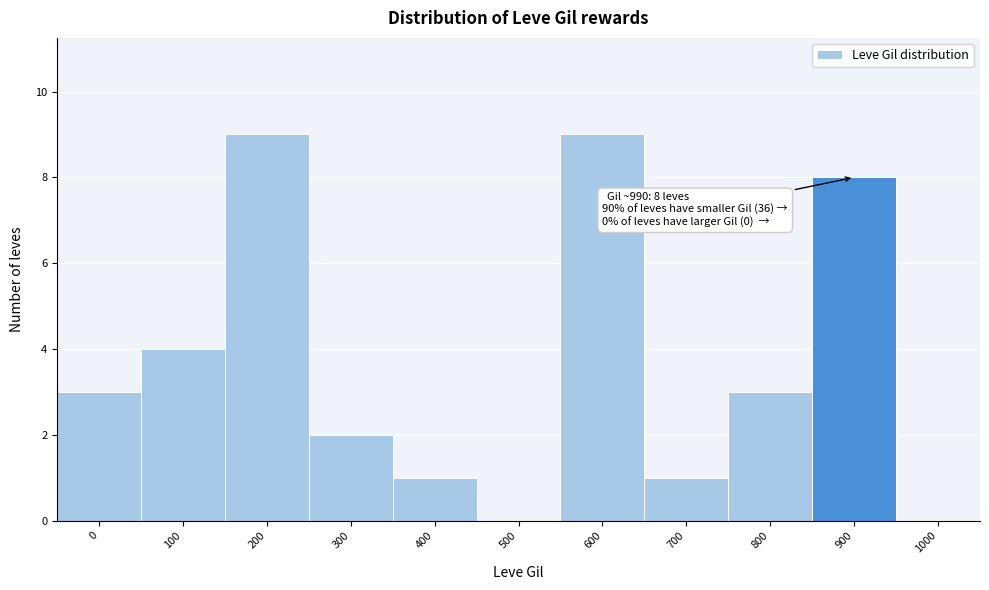

Reading left to right, what are all the values shown in this chart?

0=3	100=4	200=9	300=2	400=1	500=0	600=9	700=1	800=3	900=8	1000=0